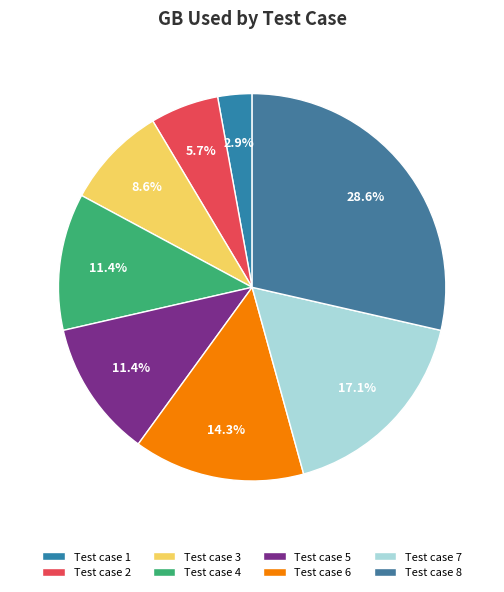

Which slice is the smallest?

Test case 1